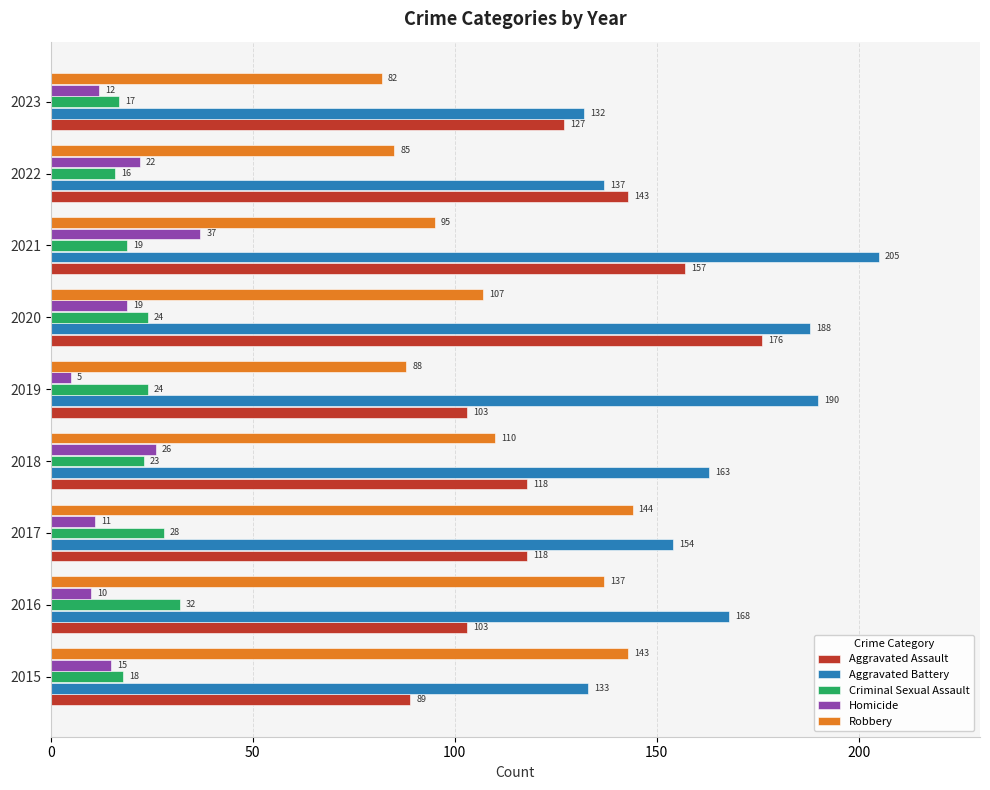

Where is Homicide nearest to the value 21?

2022